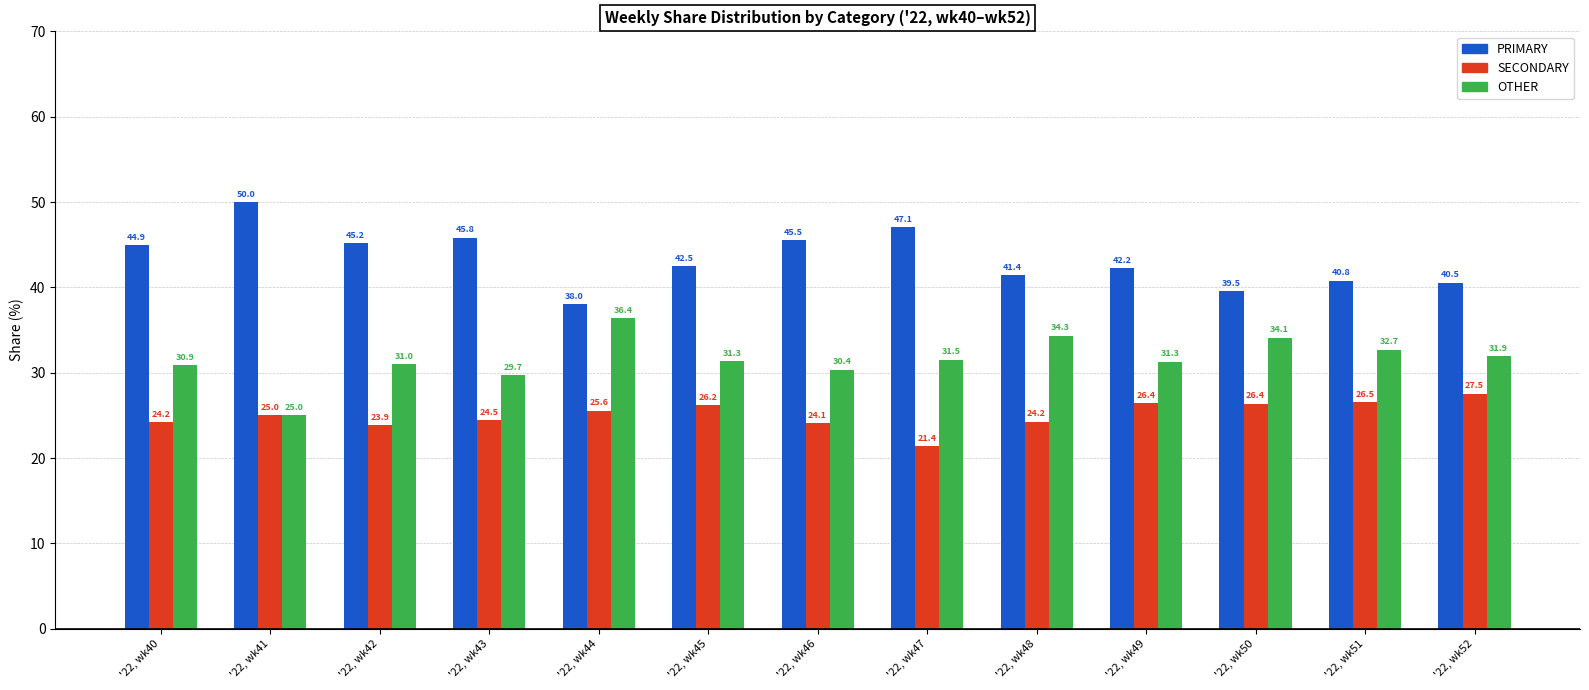

Which series has the widest spread of values?

PRIMARY